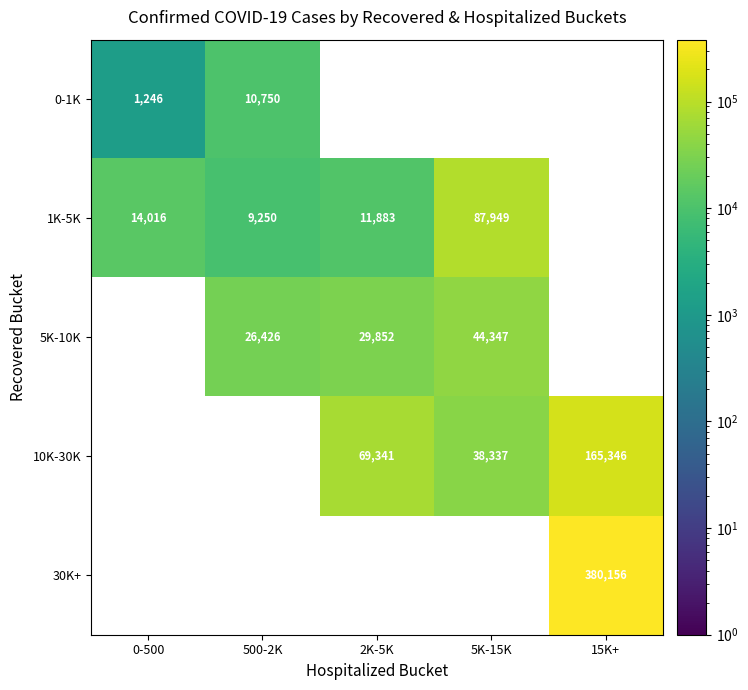

The 10K-30K series shows 69341 at 2K-5K. True or false?

True